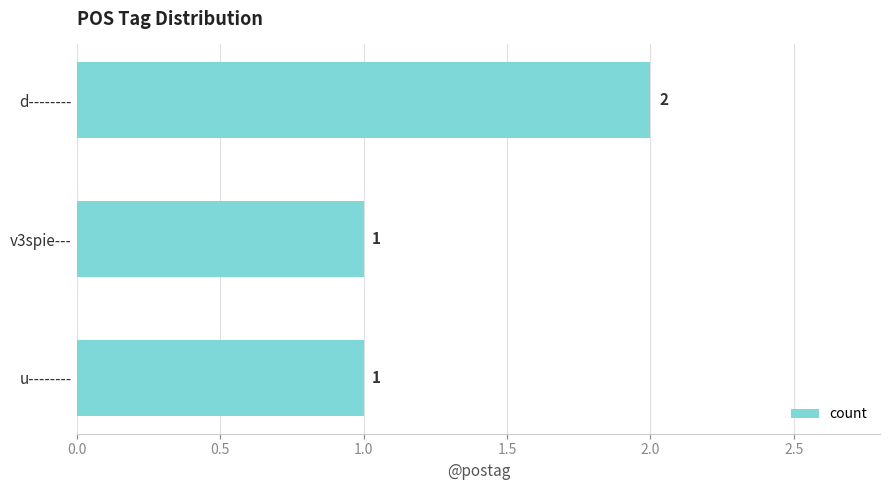

How many values are between 1 and 2?

3